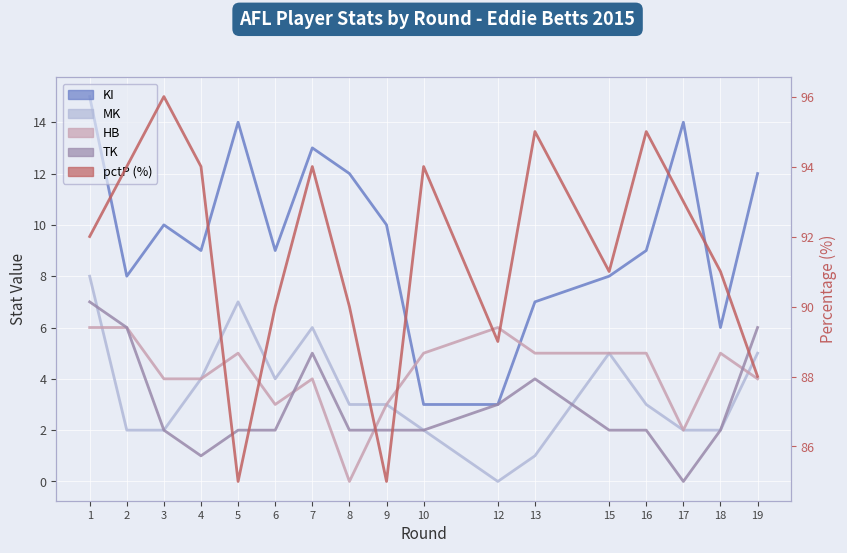

Where does the MK series first go above 3?

1